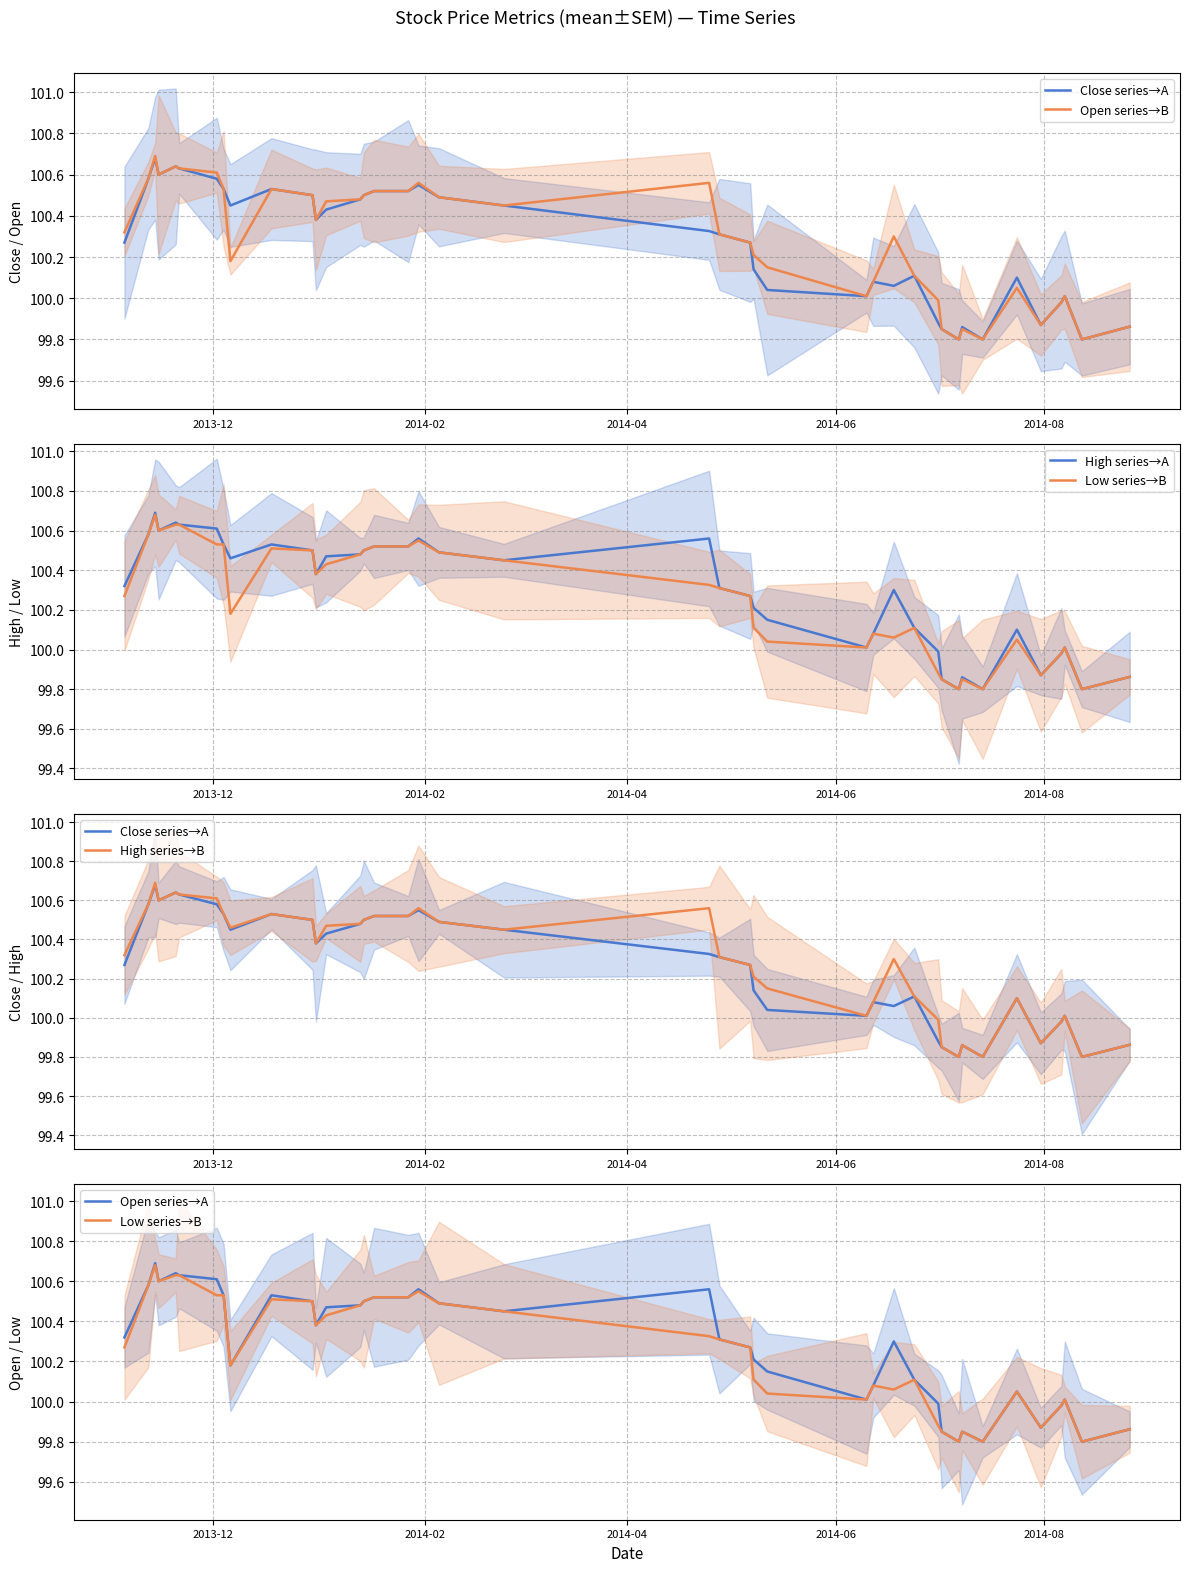

True or false: Open series→A and Open series→B cross at least once.

False